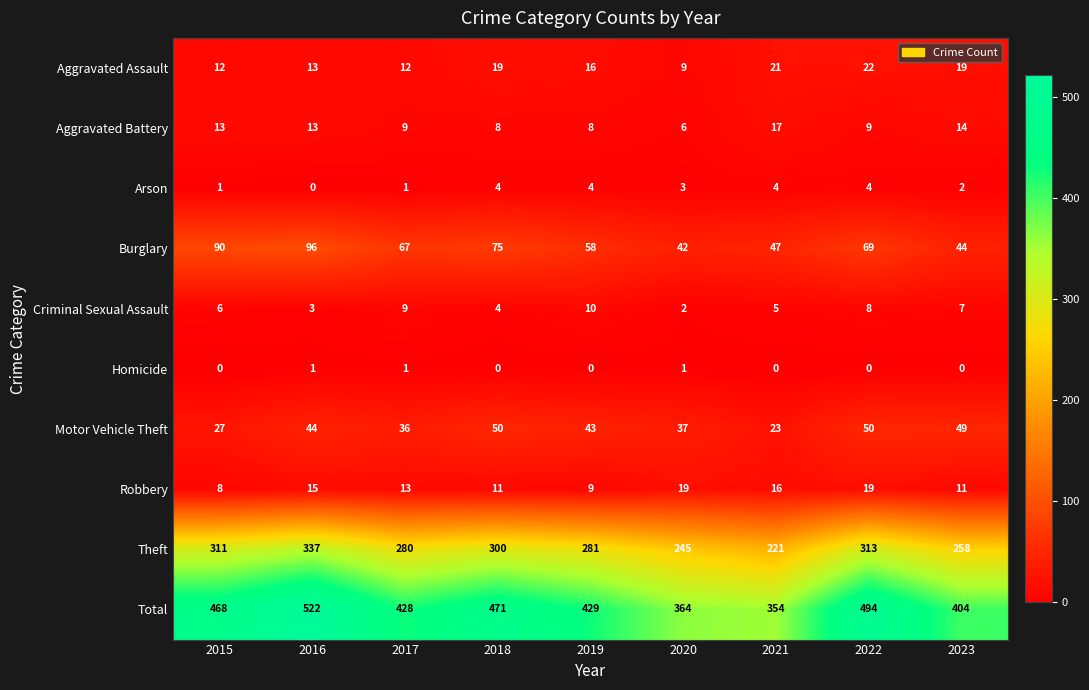

Rank the series by their maximum value, from highest to lowest.

Total, Theft, Burglary, Motor Vehicle Theft, Aggravated Assault, Robbery, Aggravated Battery, Criminal Sexual Assault, Arson, Homicide